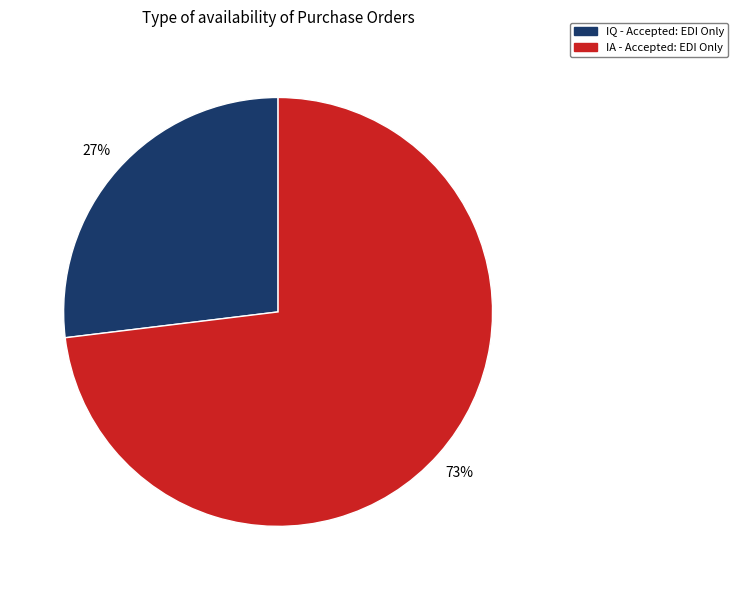

Between IQ - Accepted: EDI Only and IA - Accepted: EDI Only, which is larger?

IA - Accepted: EDI Only